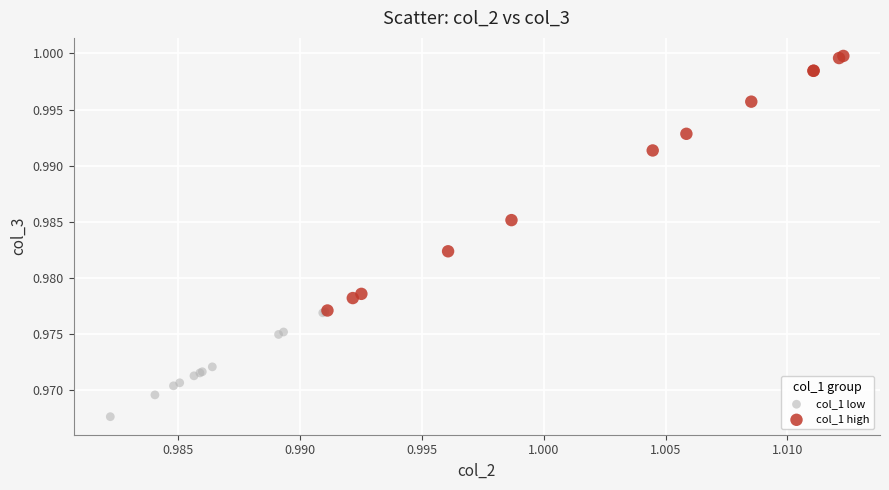

Which series reaches the minimum Y coordinate?

col_1 low